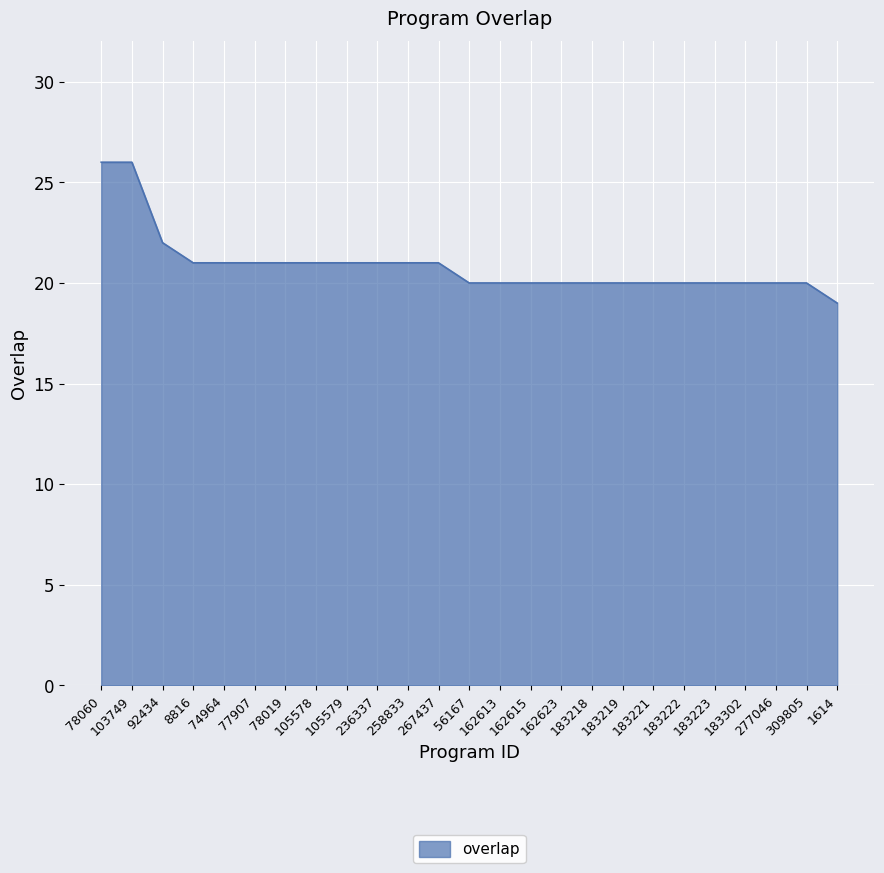

Does the chart display data point markers on the line(s)?

No